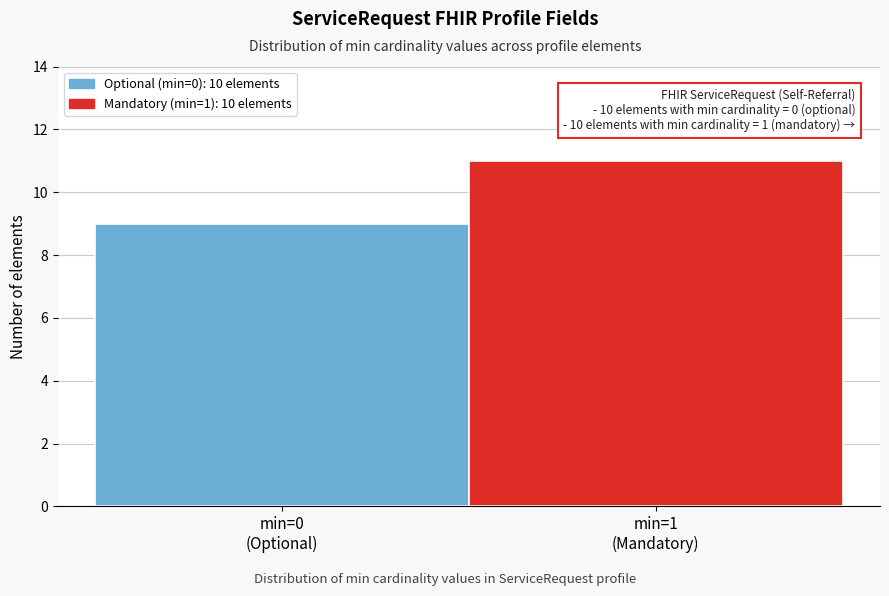

Reading left to right, what are all the values shown in this chart?

9	11